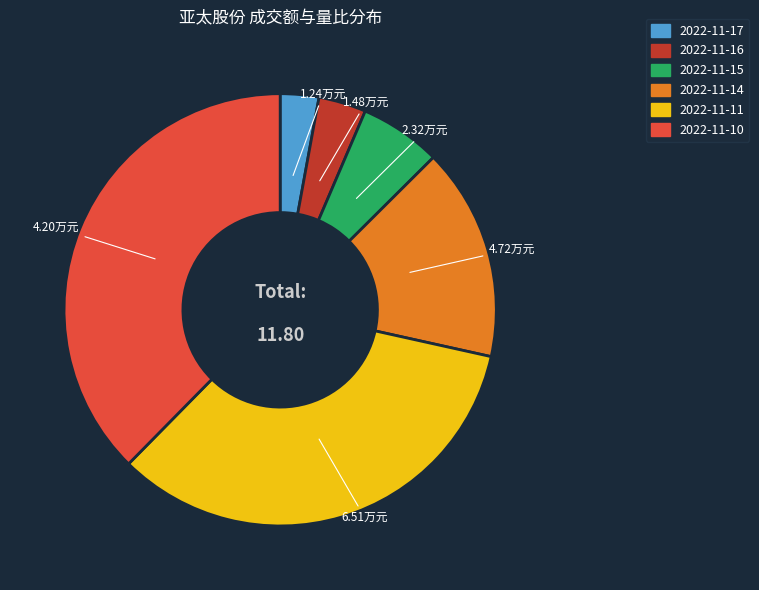

Which category has the biggest portion of the pie?

2022-11-10